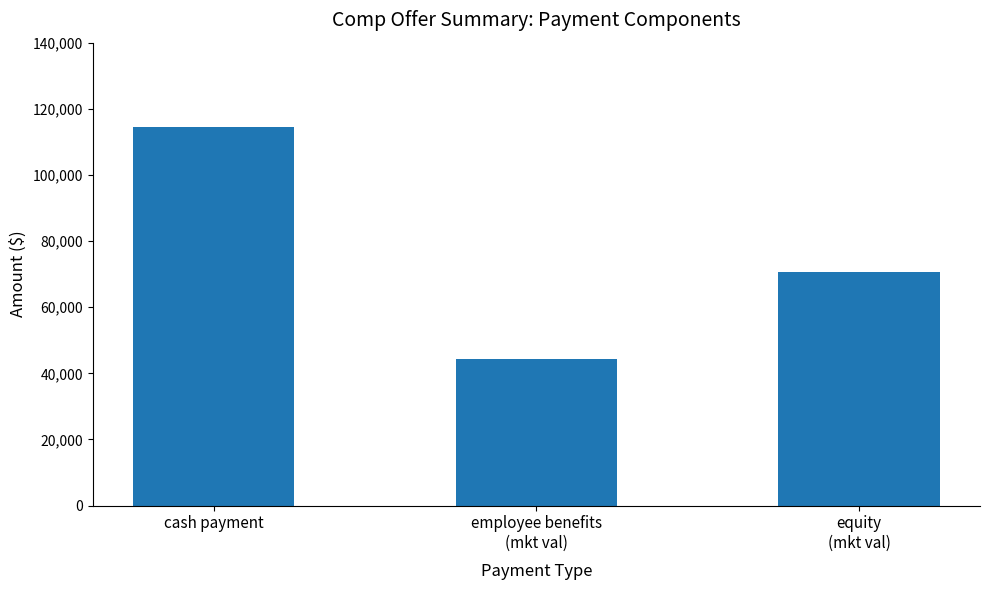

What is the difference between the maximum and minimum values?

70377.8